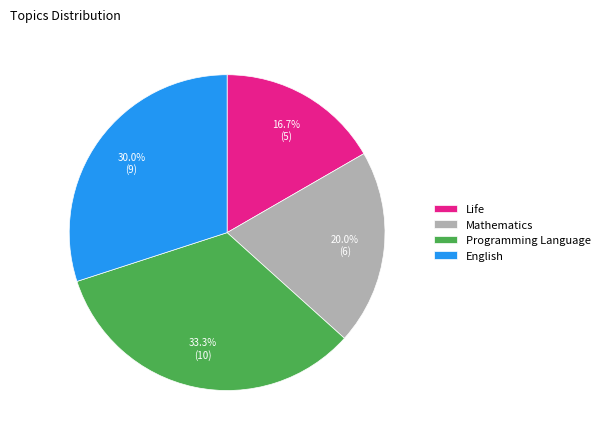

Count the number of slices in the pie.

4